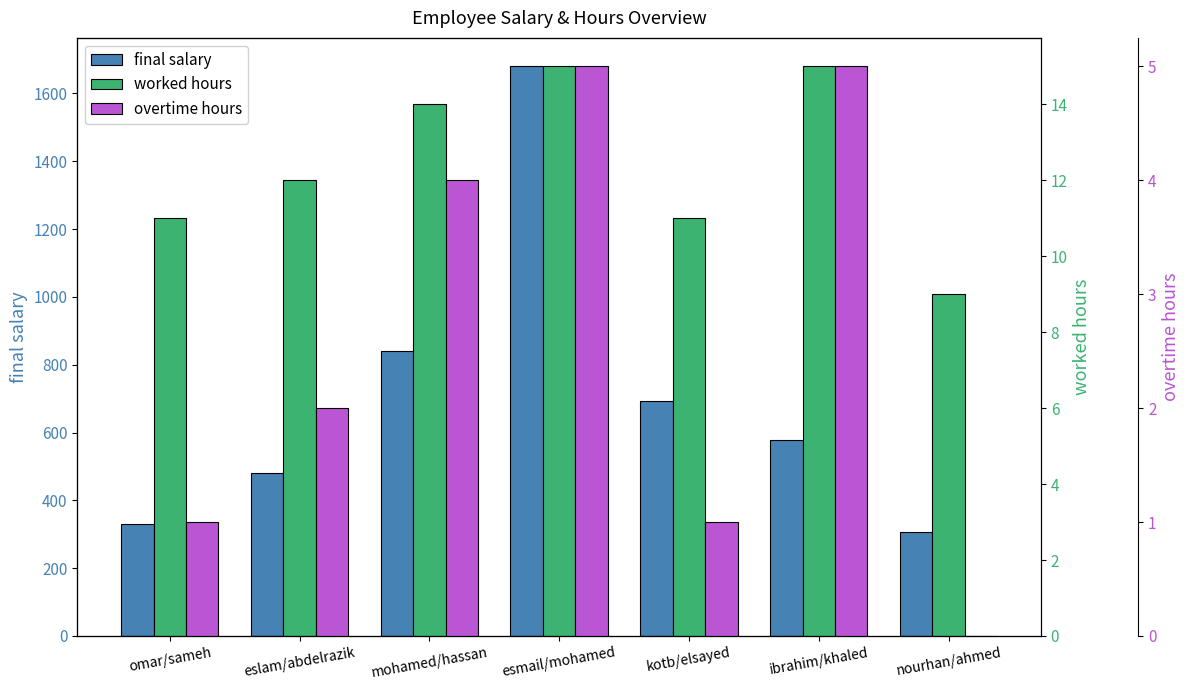

What is the difference between the overtime hours values at kotb/elsayed and mohamed/hassan?

3.0